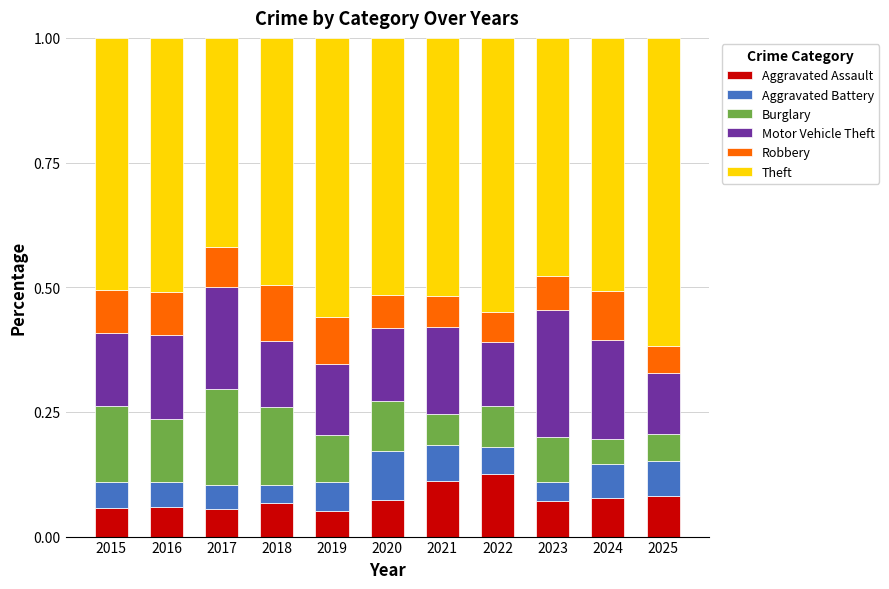

What are all the series names shown in the legend?

Aggravated Assault, Aggravated Battery, Burglary, Motor Vehicle Theft, Robbery, Theft